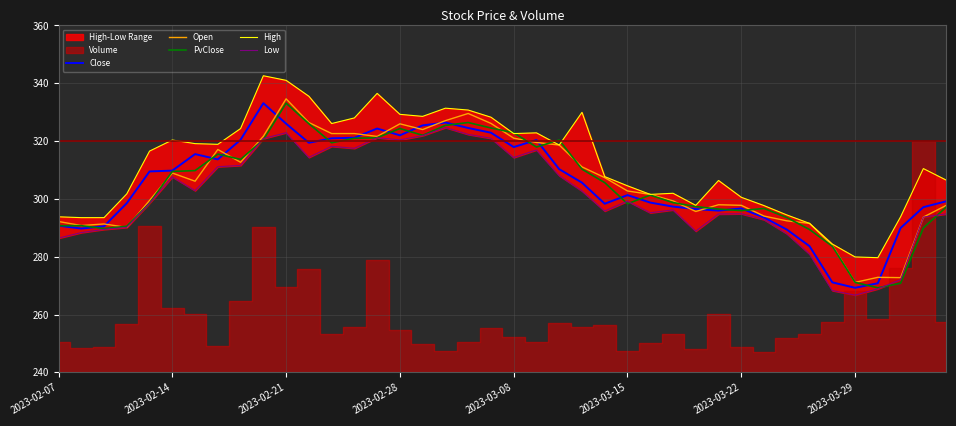

The value of Open at 2023-02-28 is 326.0. True or false?

True